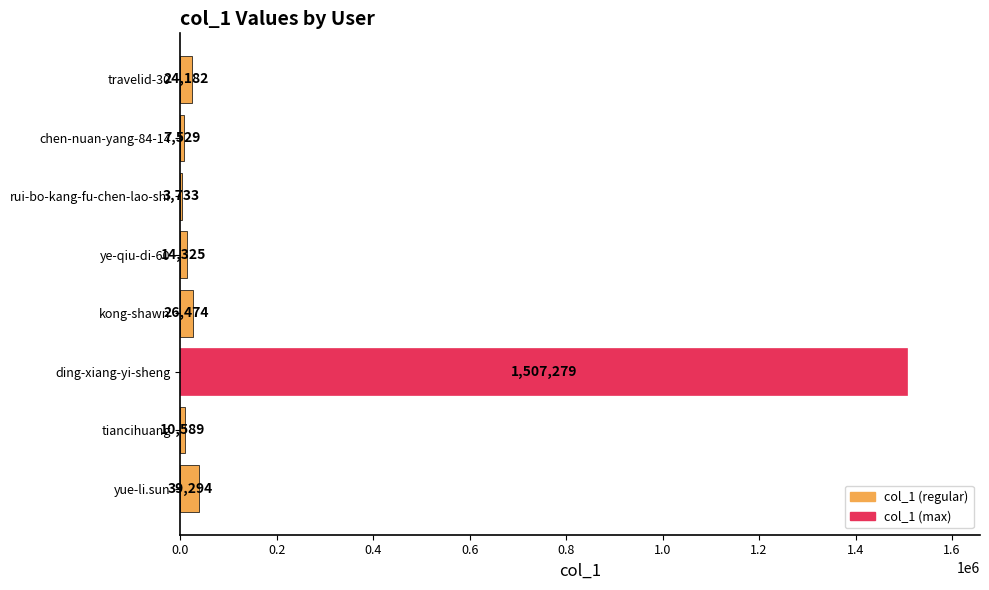

What value does the data have at rui-bo-kang-fu-chen-lao-shi?

3733